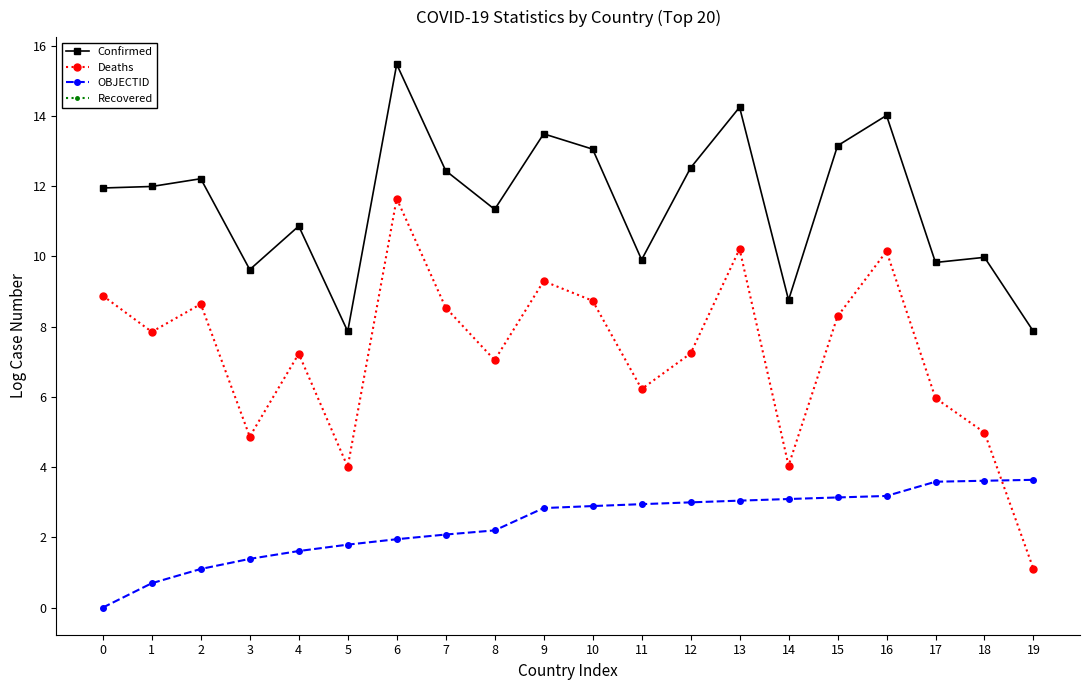

True or false: Deaths and Confirmed cross at least once.

False